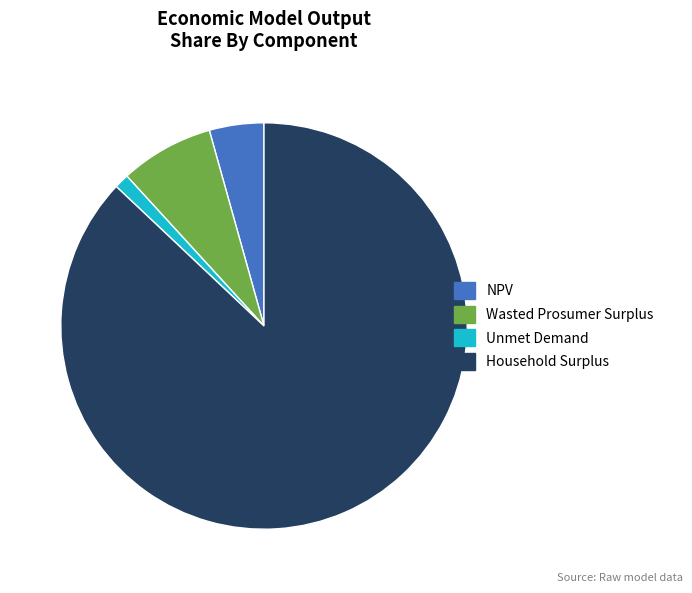

Is Wasted Prosumer Surplus the majority of the pie?

No